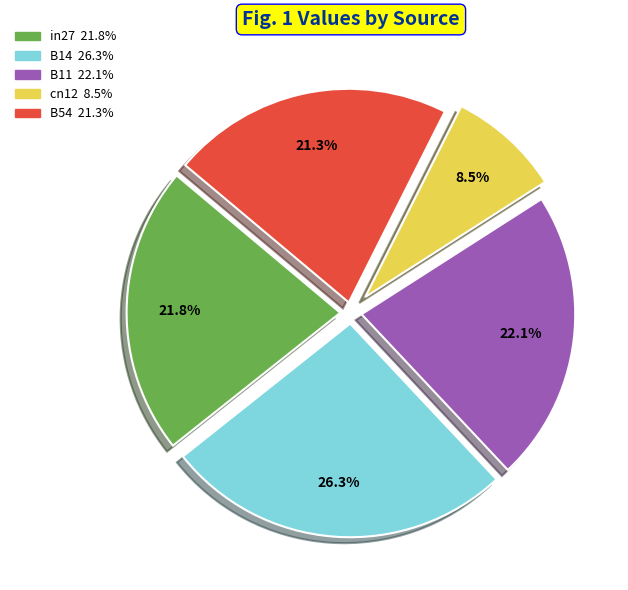

True or false: B54 accounts for 13% of the total.

False